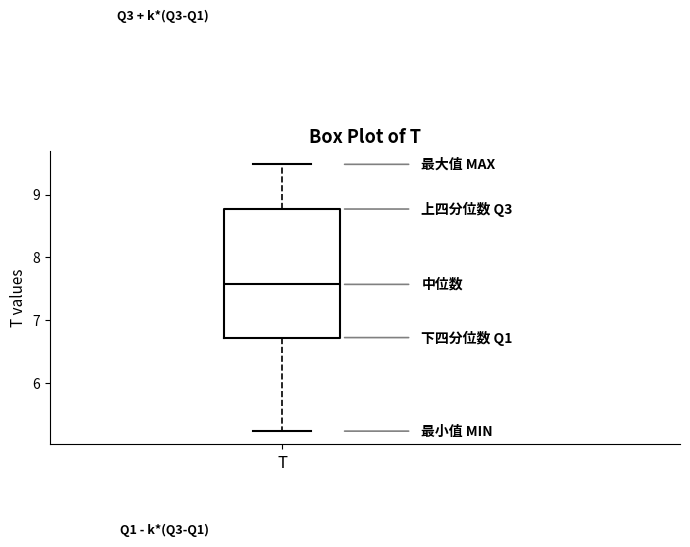

Where does the lower whisker of the box for T end on the y-axis? The values are not printed on the chart, so give them approximately, as read against the axis.

5.2